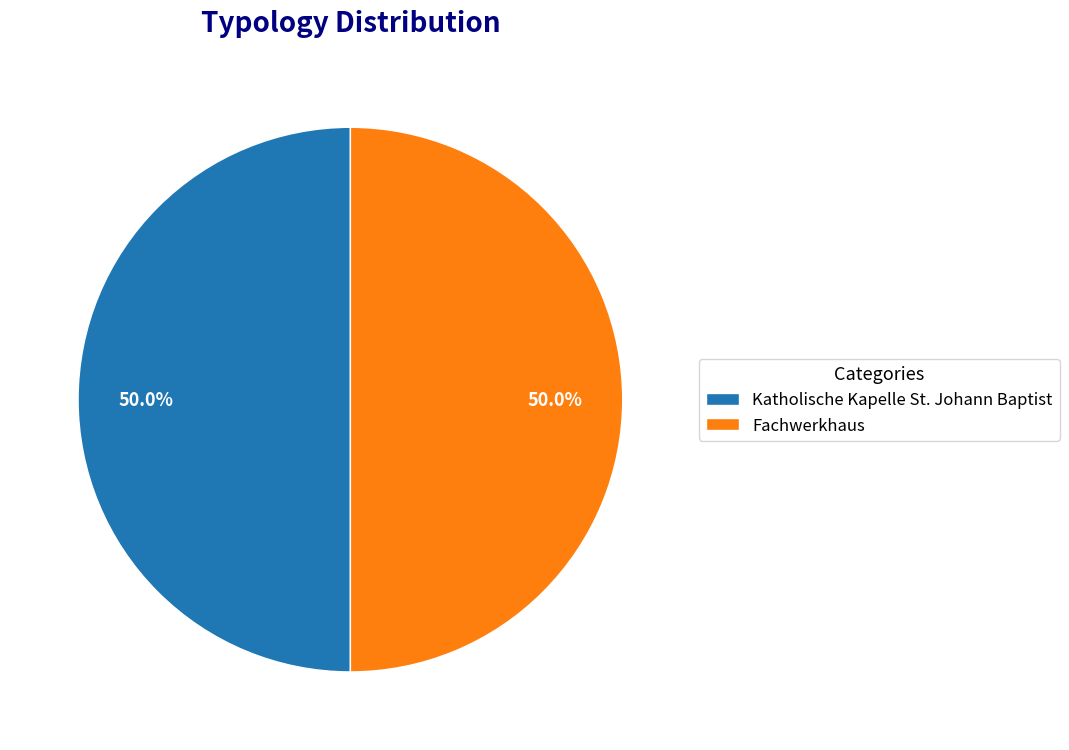

How many slices are in this pie chart?

2